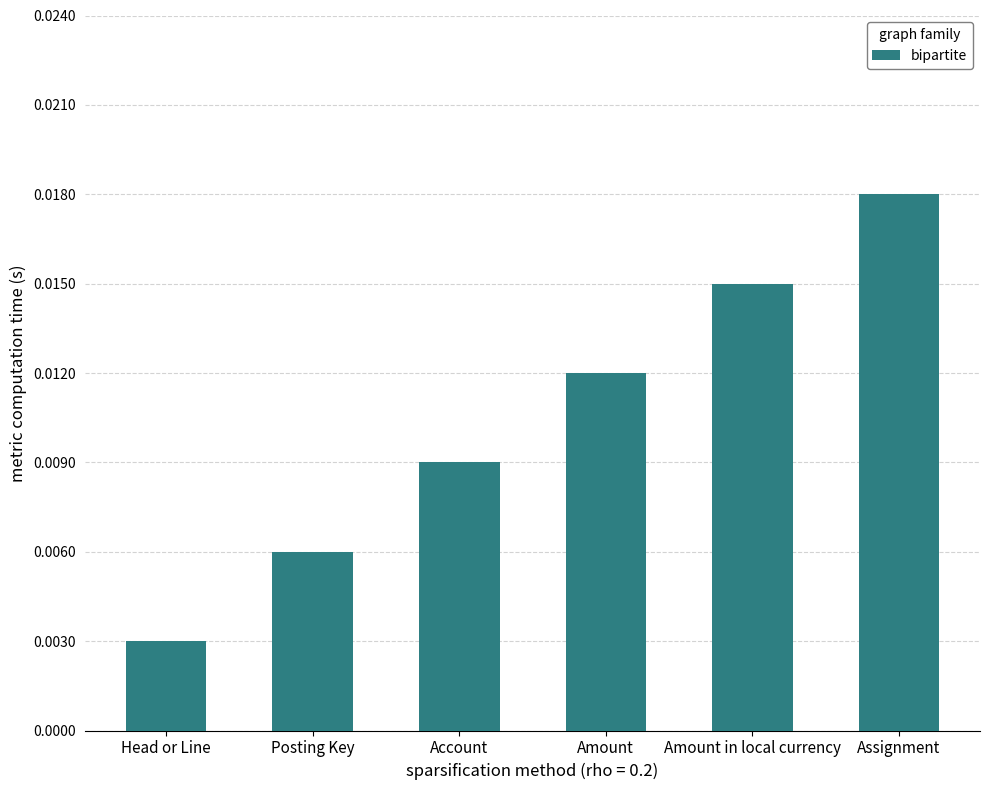

What is the label of the 4th bar from the left?

Amount